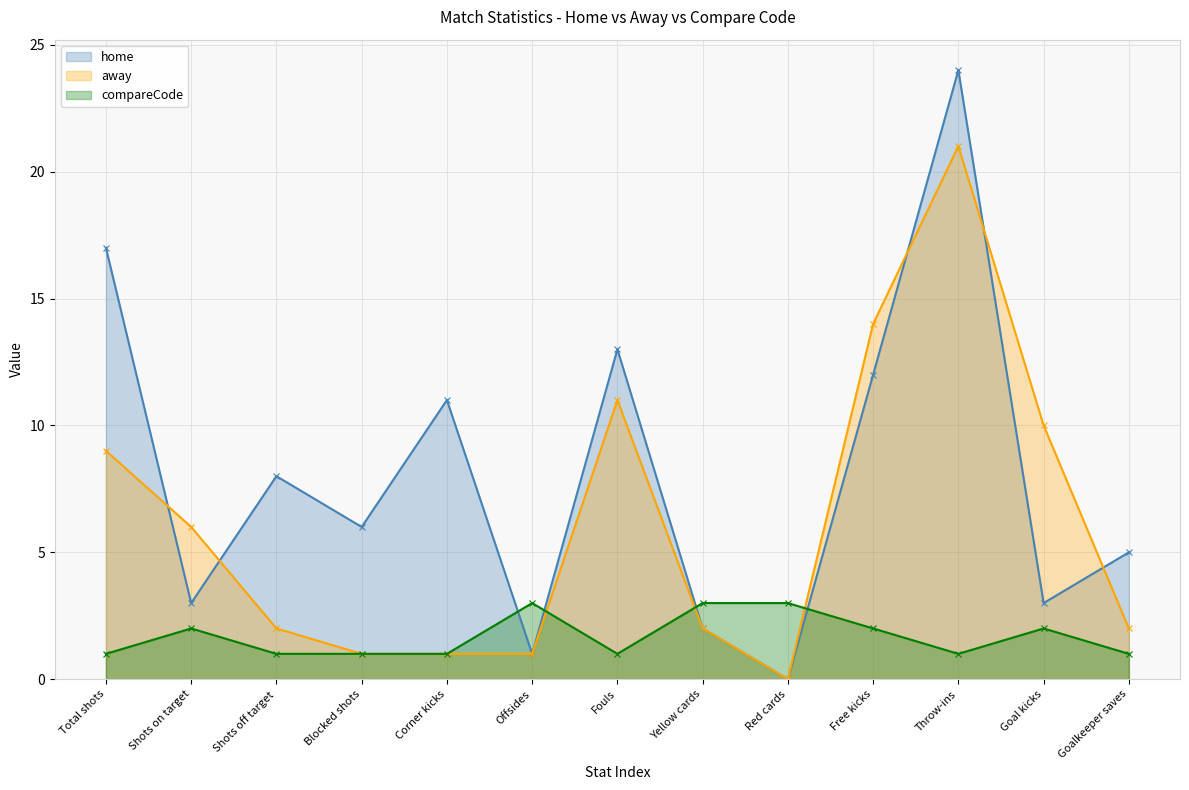

Which series has the largest total across all categories?

home